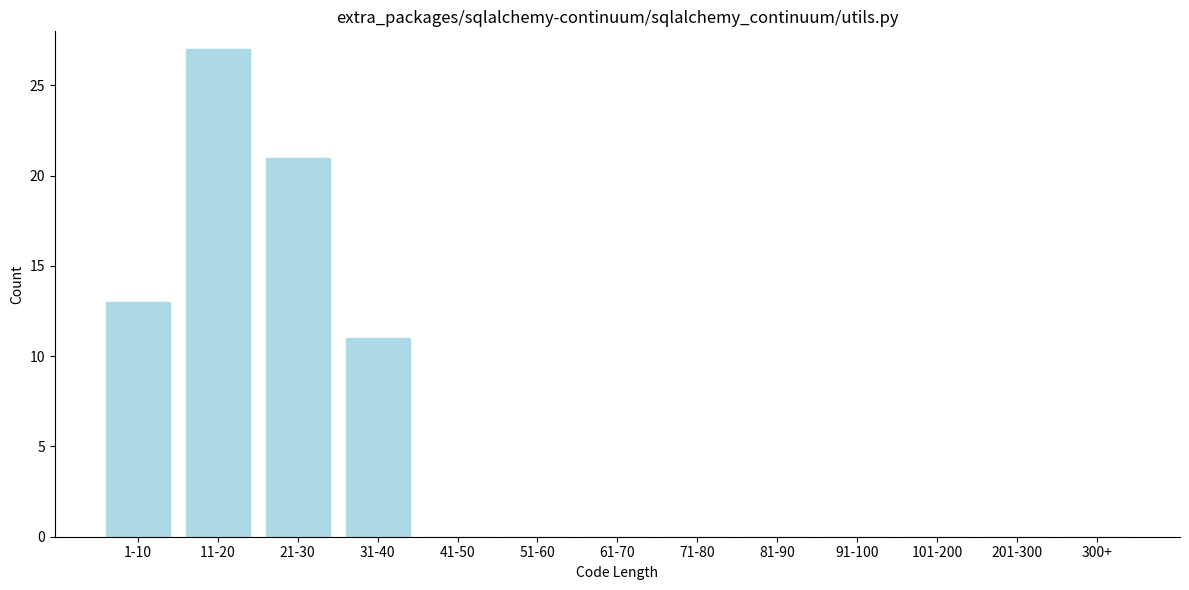

Reading right to left, list all the values displayed in this chart.

300+=0	201-300=0	101-200=0	91-100=0	81-90=0	71-80=0	61-70=0	51-60=0	41-50=0	31-40=11	21-30=21	11-20=27	1-10=13